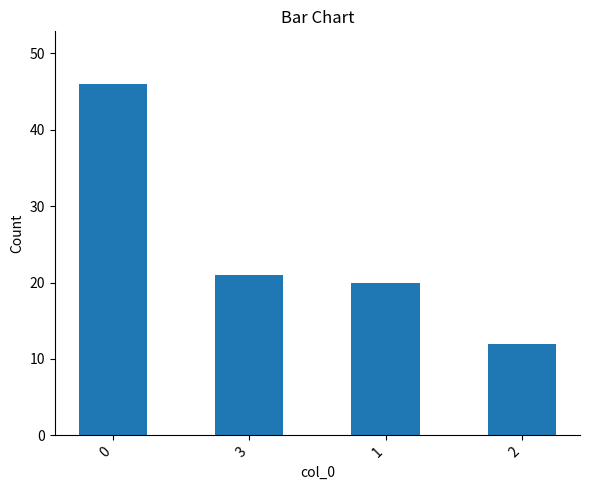

What is the sum of the values at 1 and 3?

41